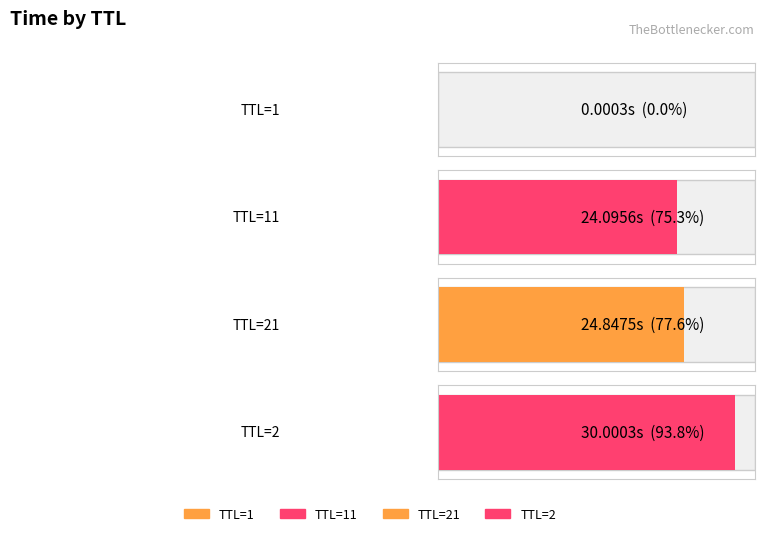

Between 21 and 2, which is larger?

2